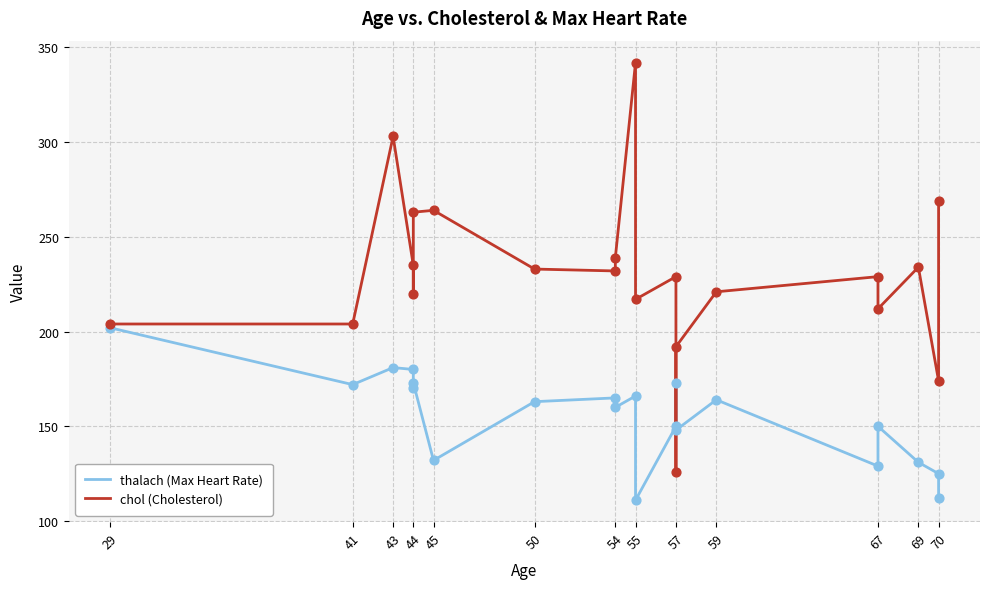

What are all the series names shown in the legend?

thalach (Max Heart Rate), chol (Cholesterol)